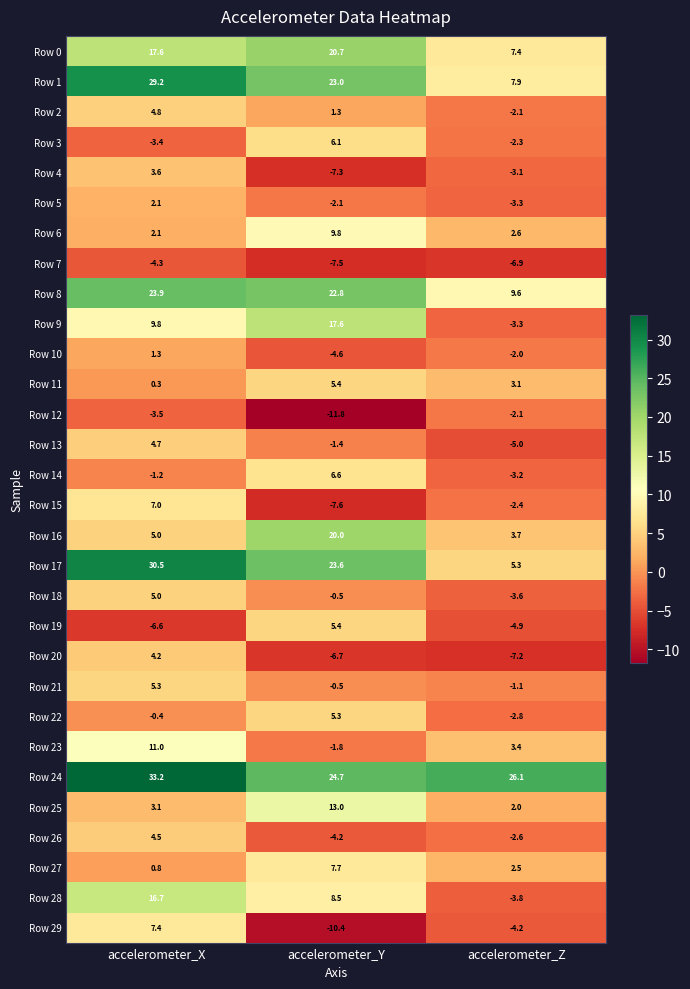

How many positive values does the Row 4 series have?

1